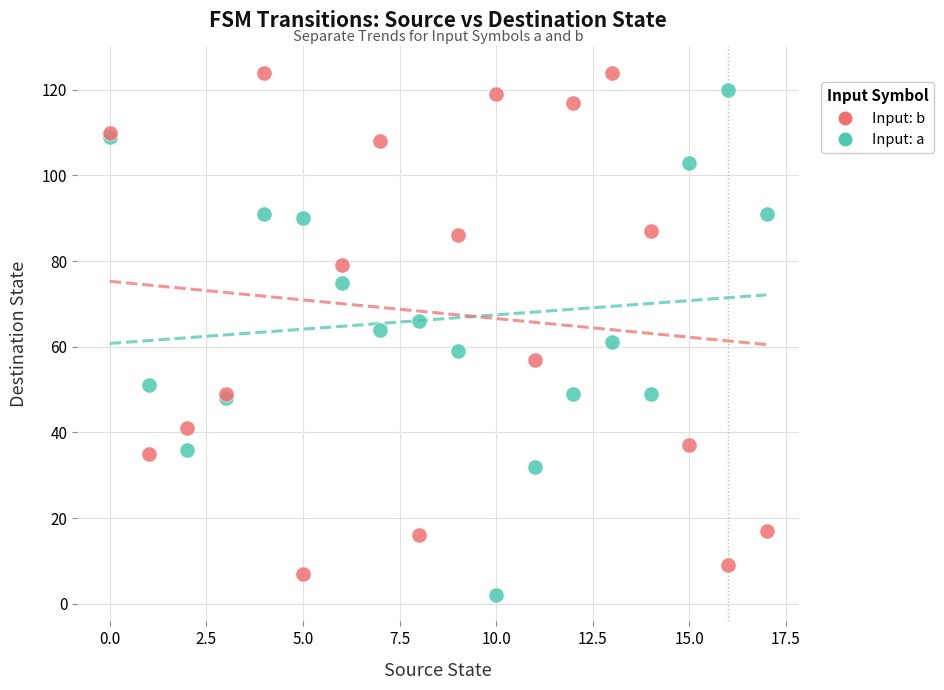

What are all the series names shown in the legend?

Input: b, Input: a